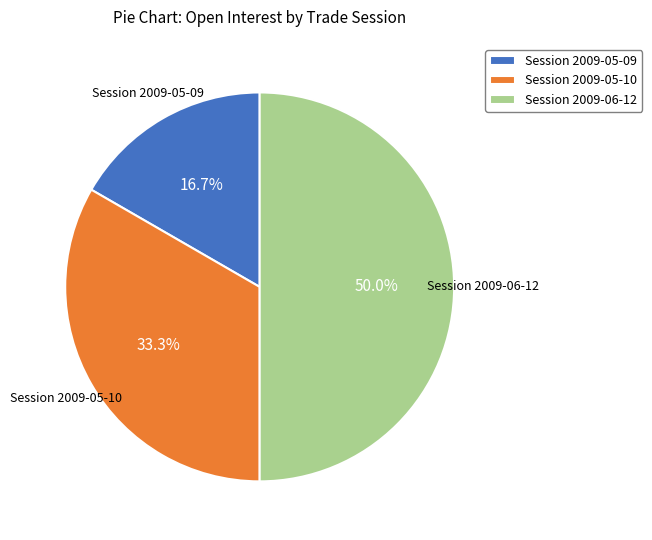

How many slices are in this pie chart?

3